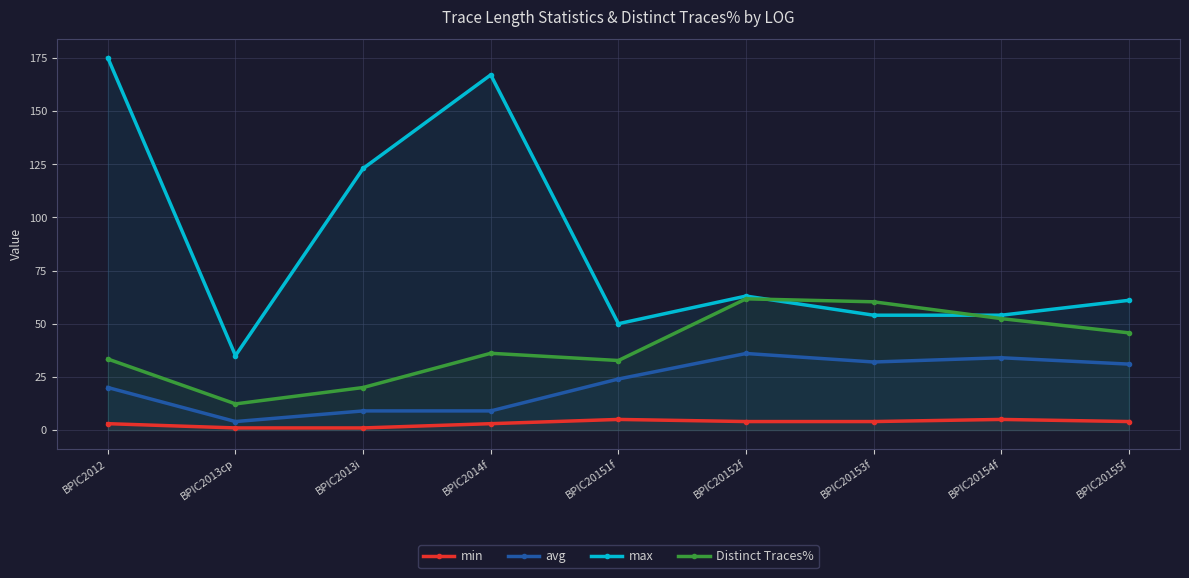

What is the average value of the min series?

3.3